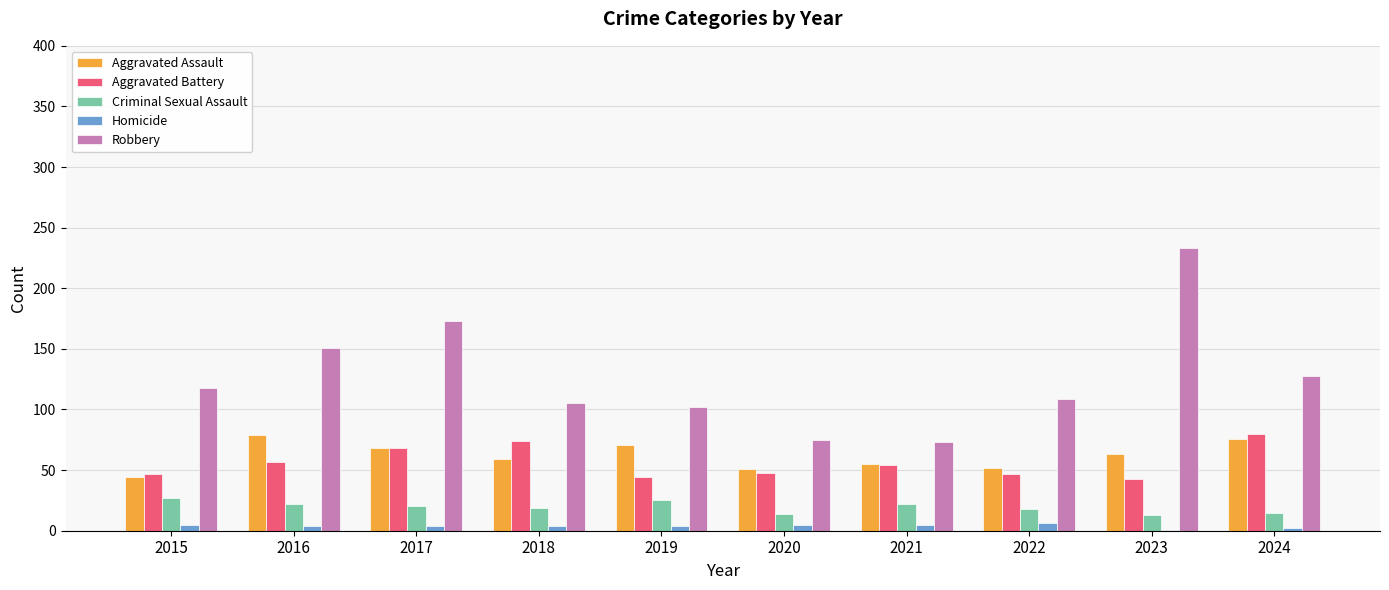

Is the value of Homicide at 2024 greater than the value of Robbery at 2023?

No